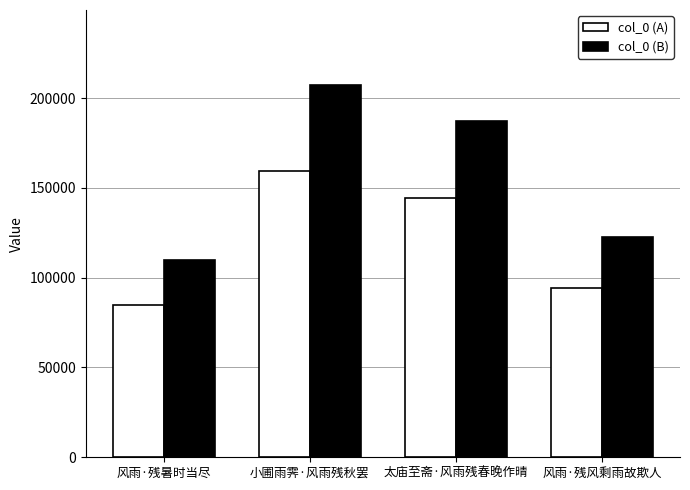

What is the sum of all col_0 (A) values?

482855.0